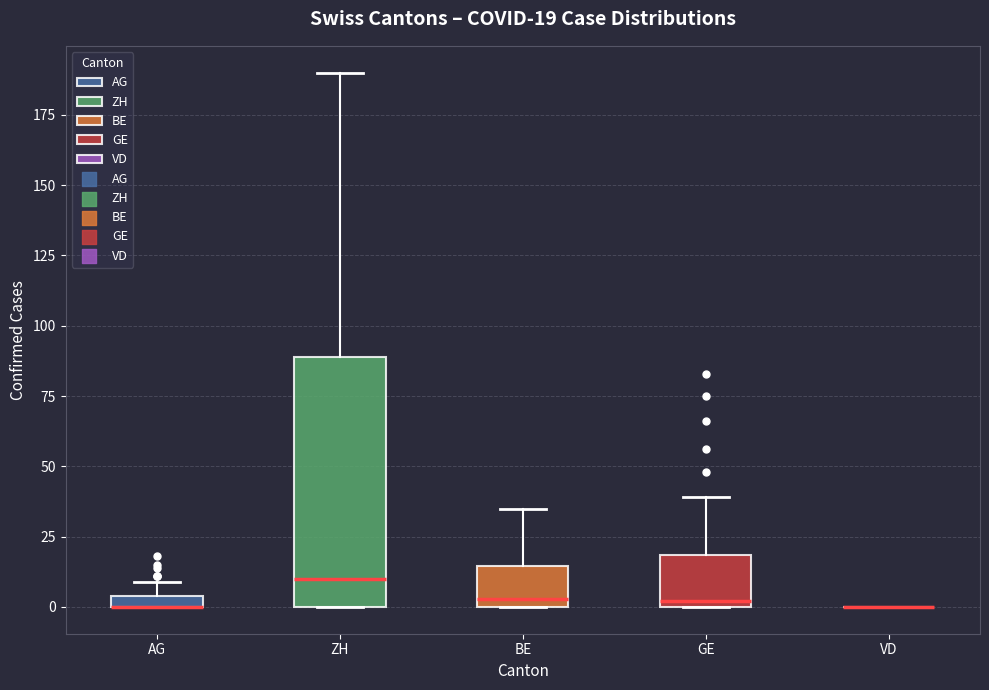

Comparing the boxes themselves (not the whiskers), which one is the tallest?

ZH